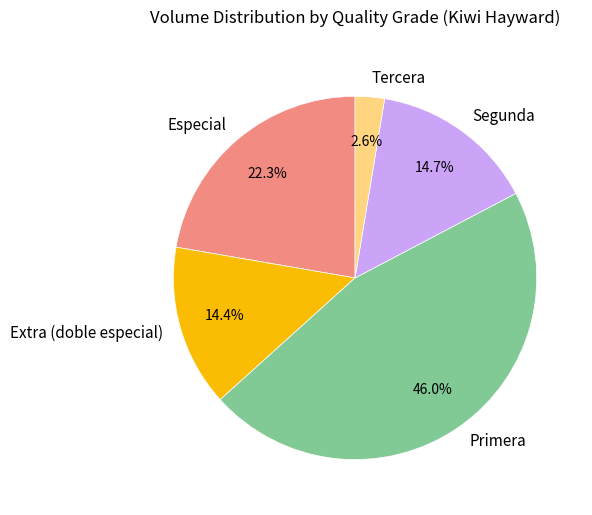

Between Especial and Segunda, which is larger?

Especial